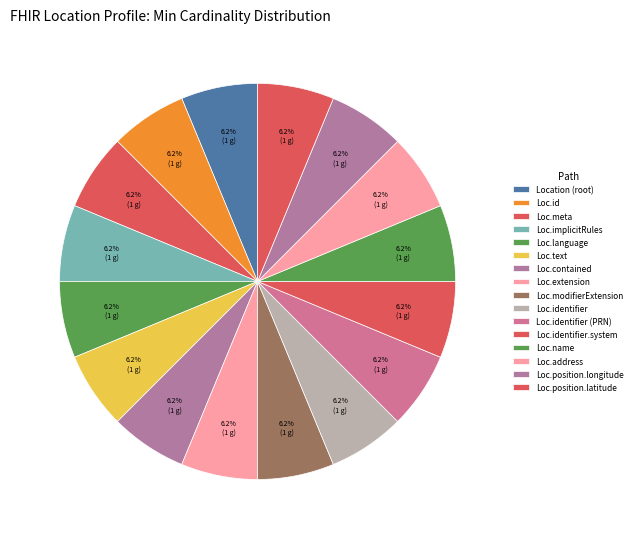

What is the smallest slice in the pie chart?

Location (root)